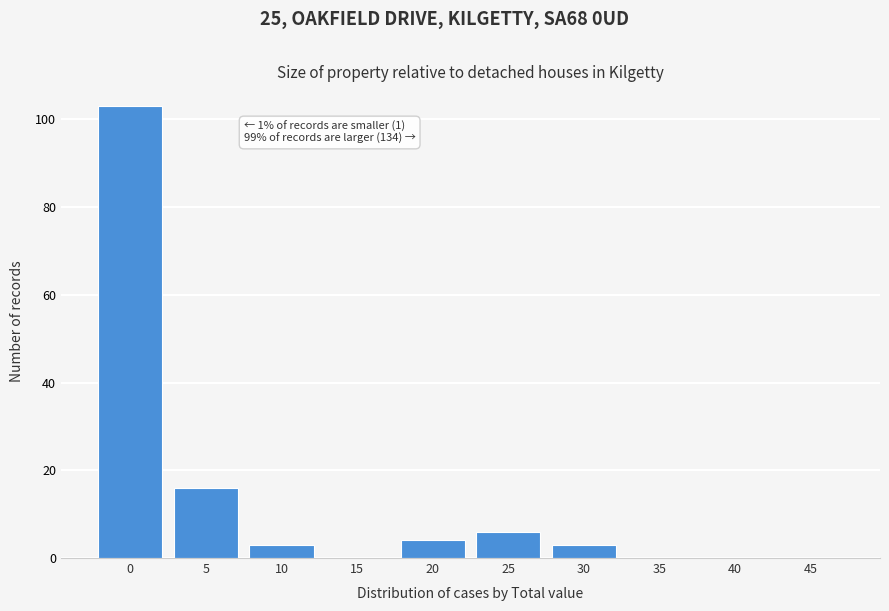

Reading right to left, what are all the values shown in this chart?

45=0	40=0	35=0	30=3	25=6	20=4	15=0	10=3	5=16	0=103